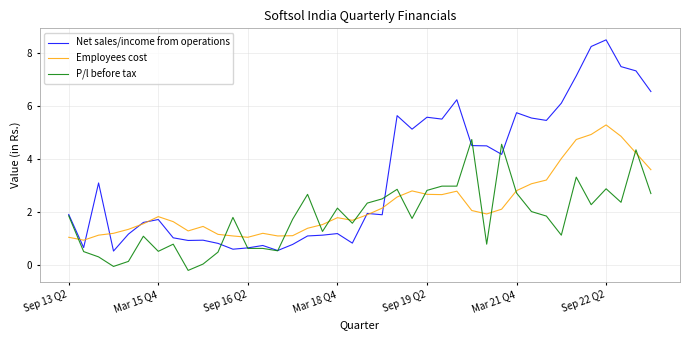

Which series has the widest spread of values?

Net sales/income from operations